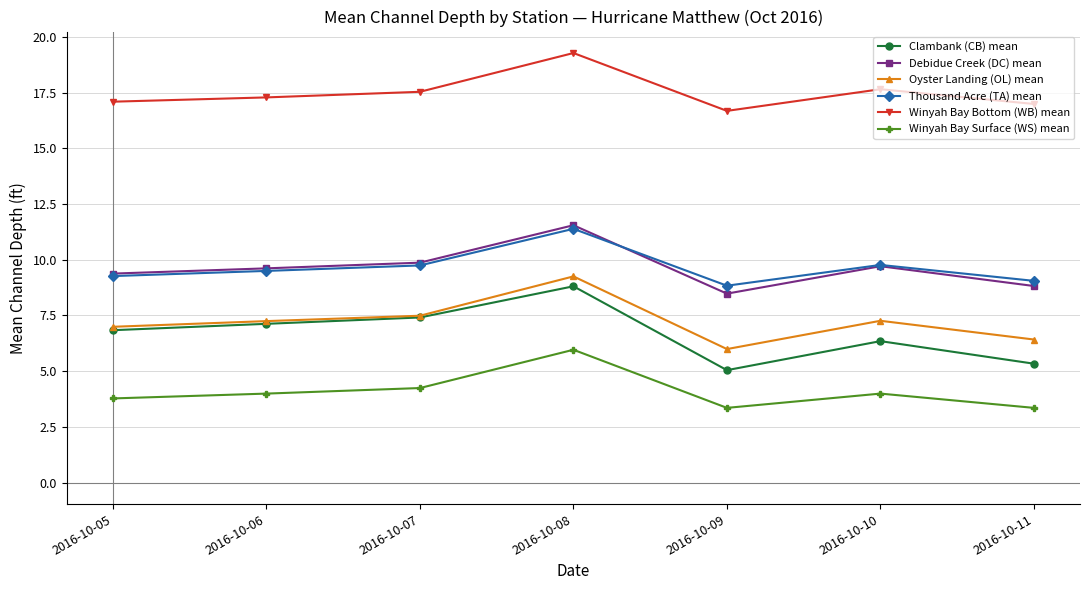

True or false: Debidue Creek (DC) mean has a value of 9.7 at 2016-10-10.

True